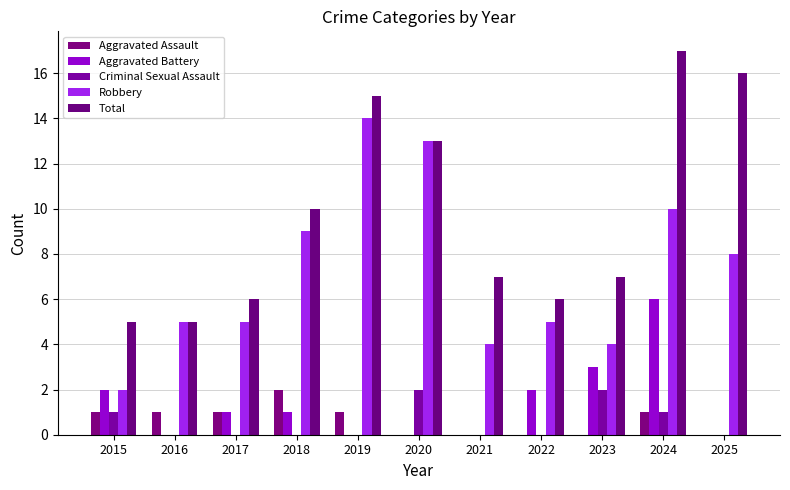

Rank the series by their maximum value, from lowest to highest.

Aggravated Assault, Criminal Sexual Assault, Aggravated Battery, Robbery, Total